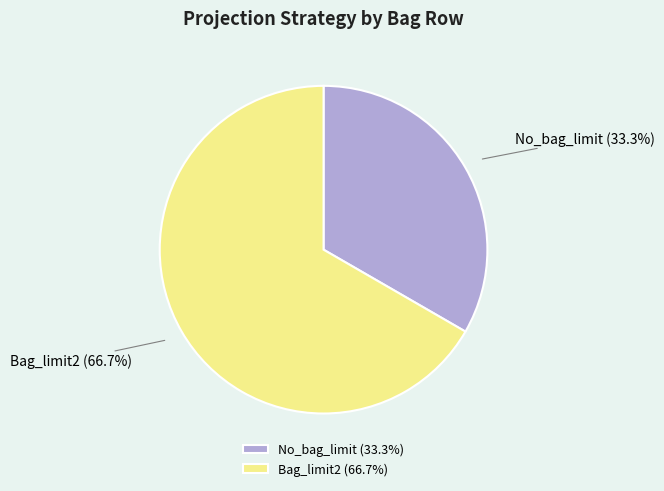

To the nearest percent, what portion does Bag_limit2 represent?

67%